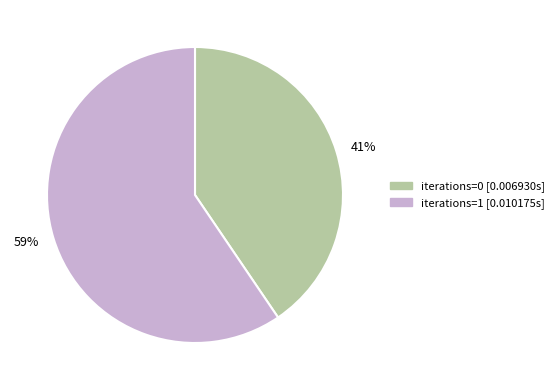

The 59% slice represents 59% of the pie. True or false?

True